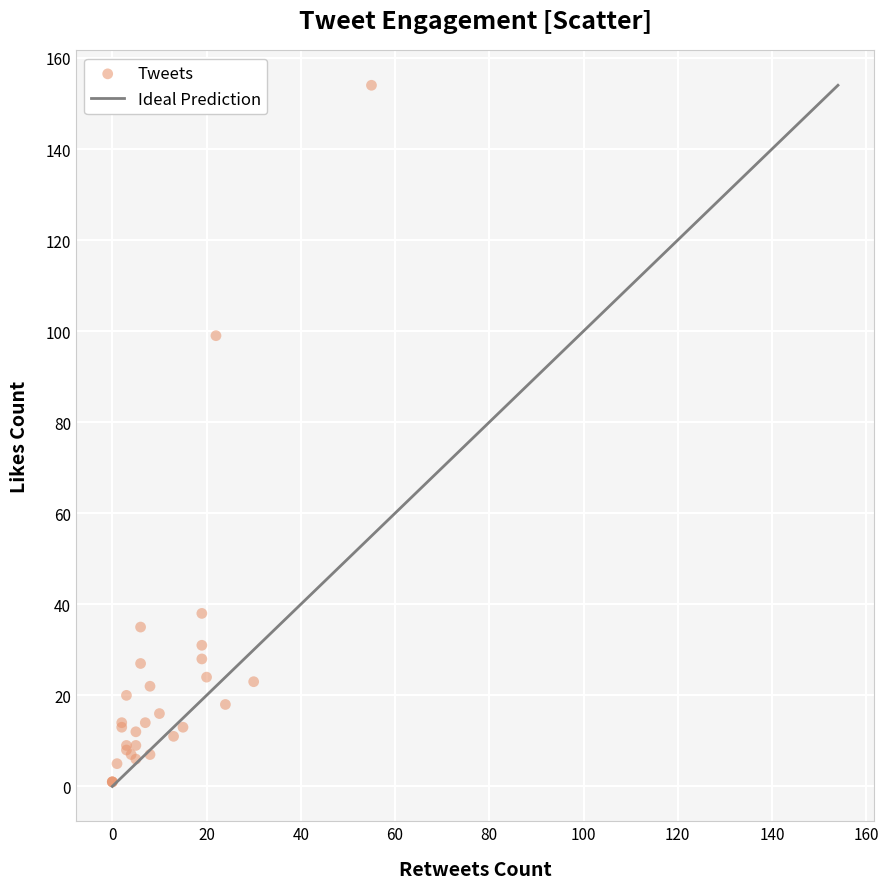

What Y value in the scatter plot is closest to 77?

99